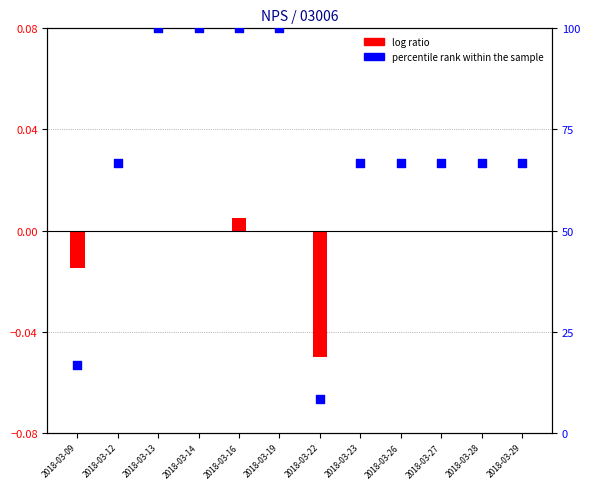

Approximately how many times larger is the value at 2018-03-16 compared to 2018-03-26?

1.5